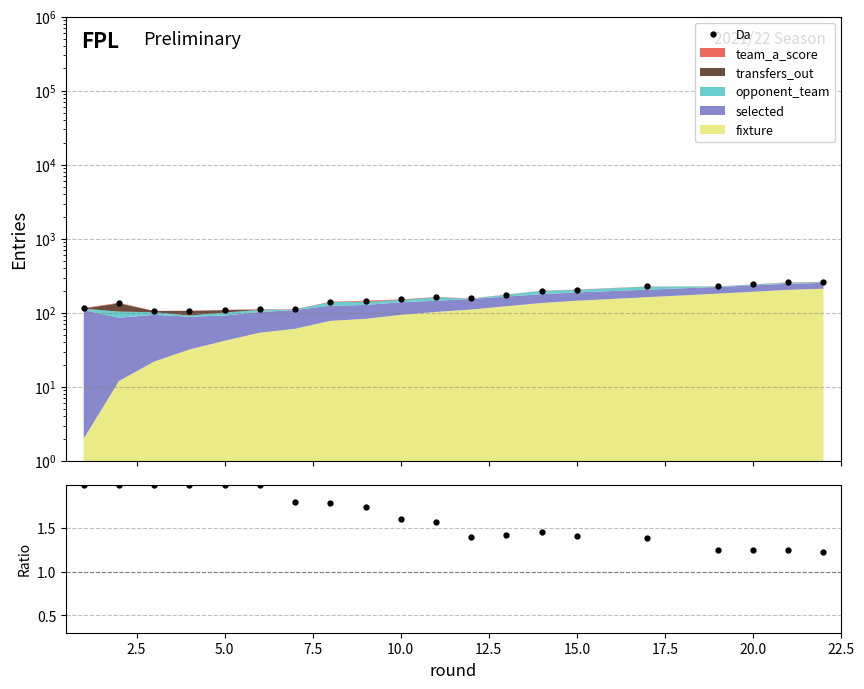

Between 7.5 and 17, which is larger?

17